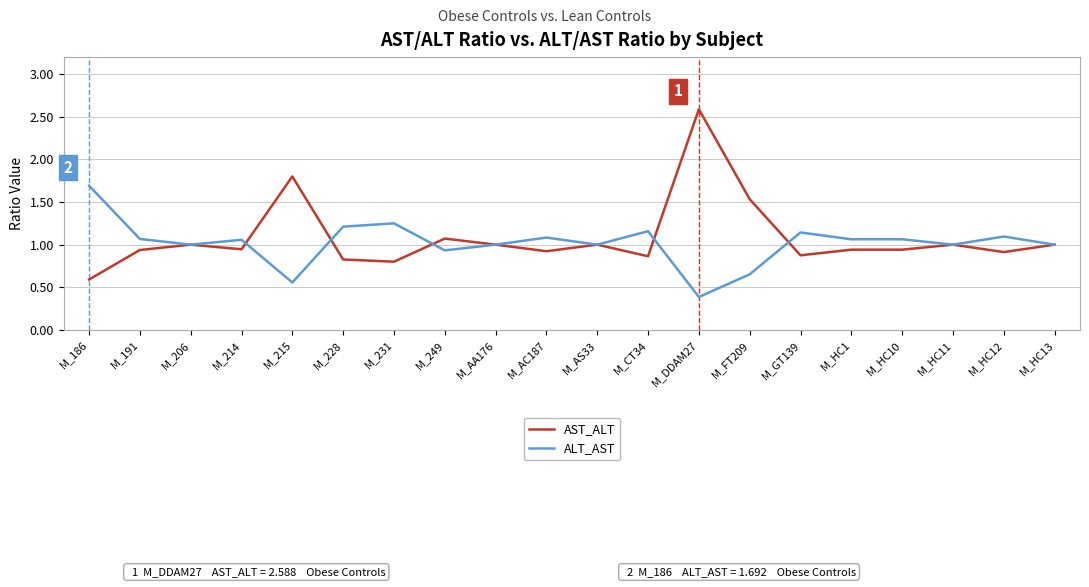

Is it true that AST_ALT equals 0.6 at M_CT34?

False